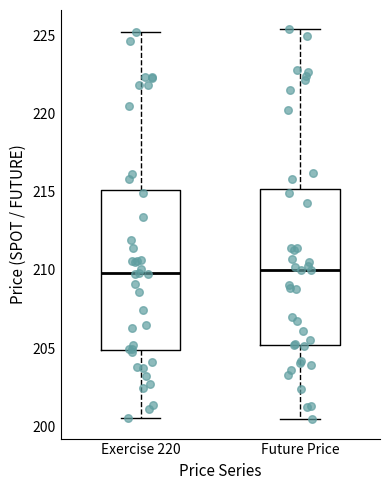

Reading left to right, read every box against the y-axis: the position of its median line, the range the box covers, and the ends of its whiskers. The values are not printed on the chart, so give them approximately, as read against the axis.

Exercise 220: median 210.0, box 205.0 to 215.0, whiskers 200.5 to 225.5
Future Price: median 210.0, box 205.0 to 215.0, whiskers 200.5 to 225.5